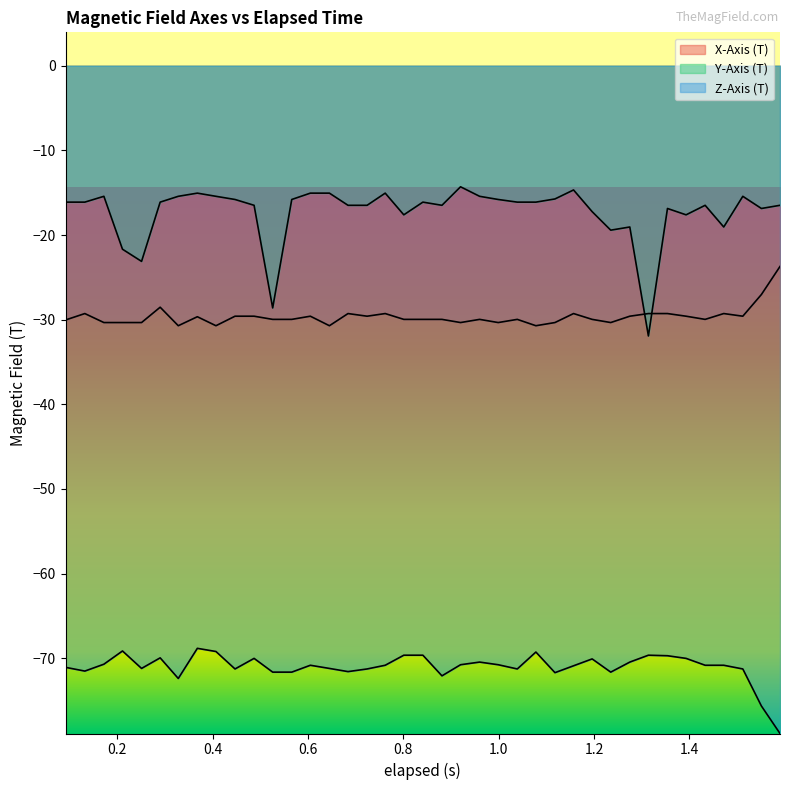

Which series has the largest range (max minus min)?

Y-Axis (T)